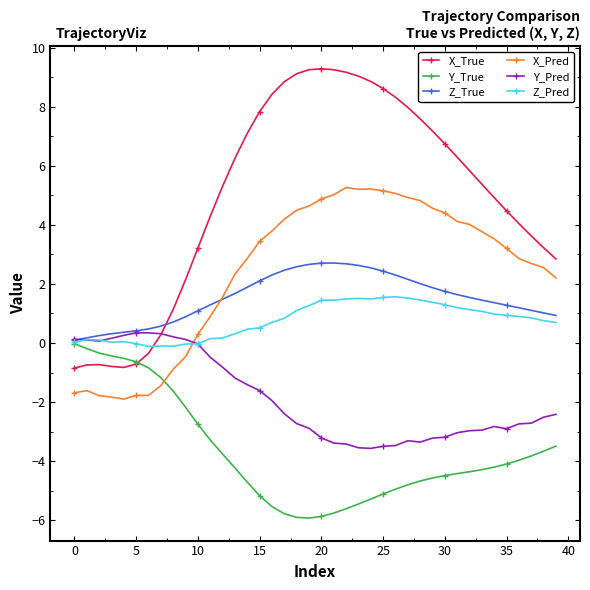

What is the smallest value displayed?

-5.9